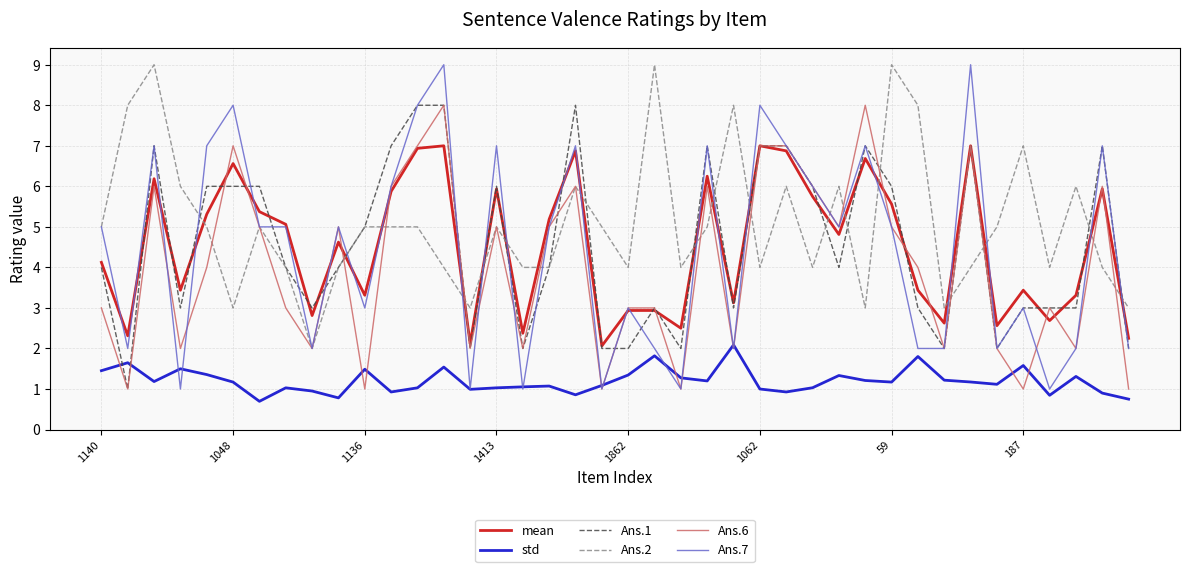

Which series has the largest total across all categories?

Ans.2